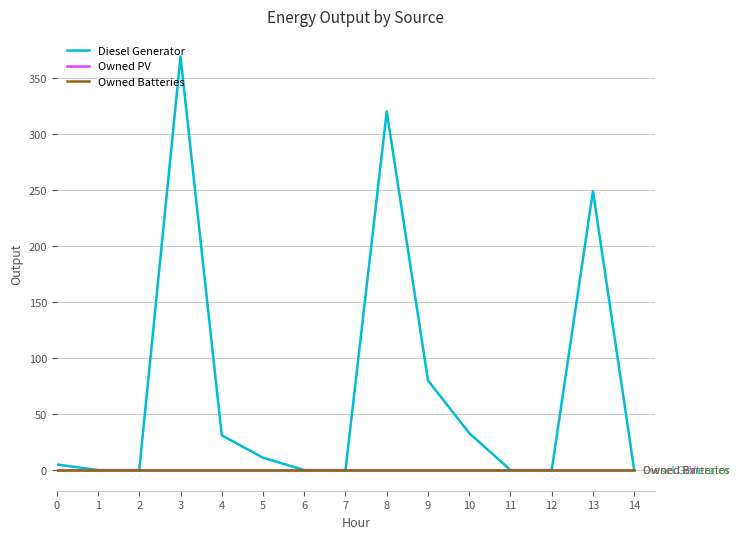

Reading right to left, extract all data points from this chart.

Diesel Generator: 14=0	13=249	12=0	11=0	10=33	9=80	8=320	7=0	6=0	5=11	4=31	3=369	2=0	1=0	0=5
Owned PV: 14=0	13=0	12=0	11=0	10=0	9=0	8=0	7=0	6=0	5=0	4=0	3=0	2=0	1=0	0=0
Owned Batteries: 14=0	13=0	12=0	11=0	10=0	9=0	8=0	7=0	6=0	5=0	4=0	3=0	2=0	1=0	0=0